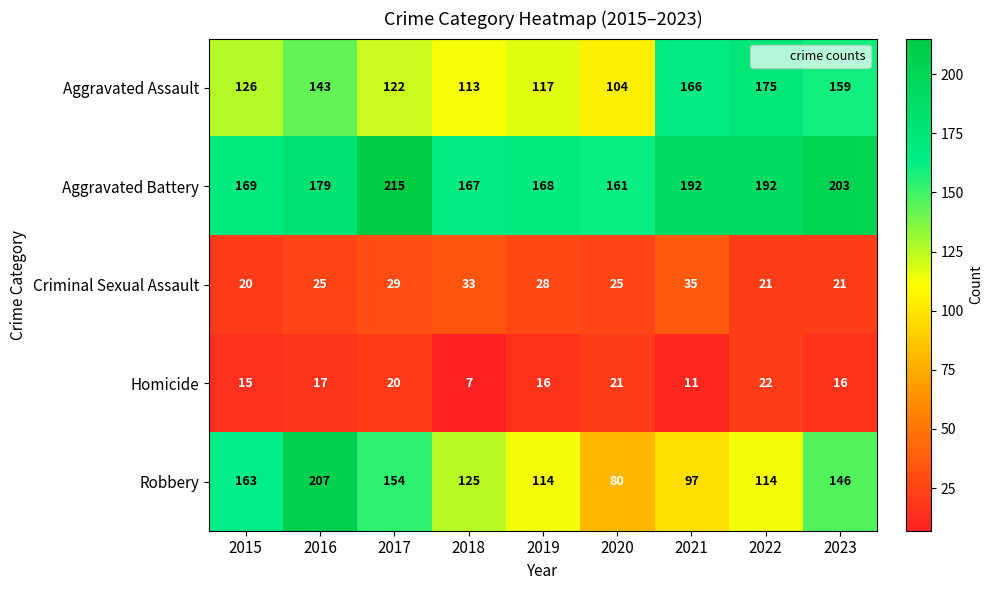

What is the spread (max minus min) of values at 2019?

152